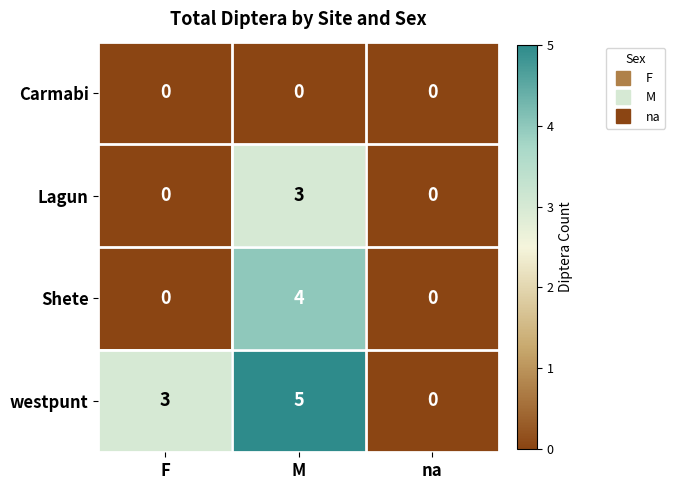

Is it true that westpunt equals 0 at na?

True